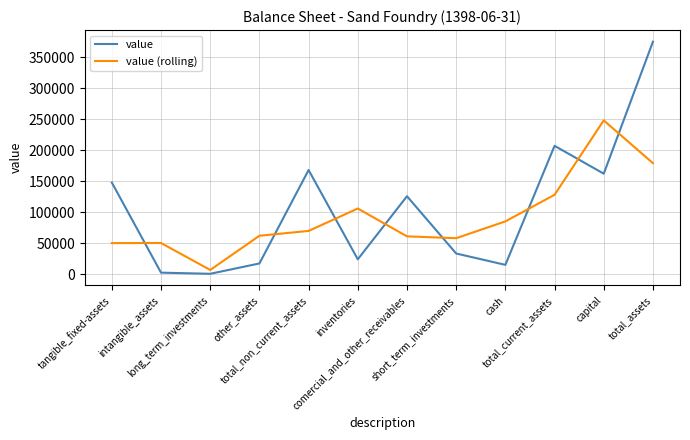

What is the sum of all value (rolling) values?

1103368.7